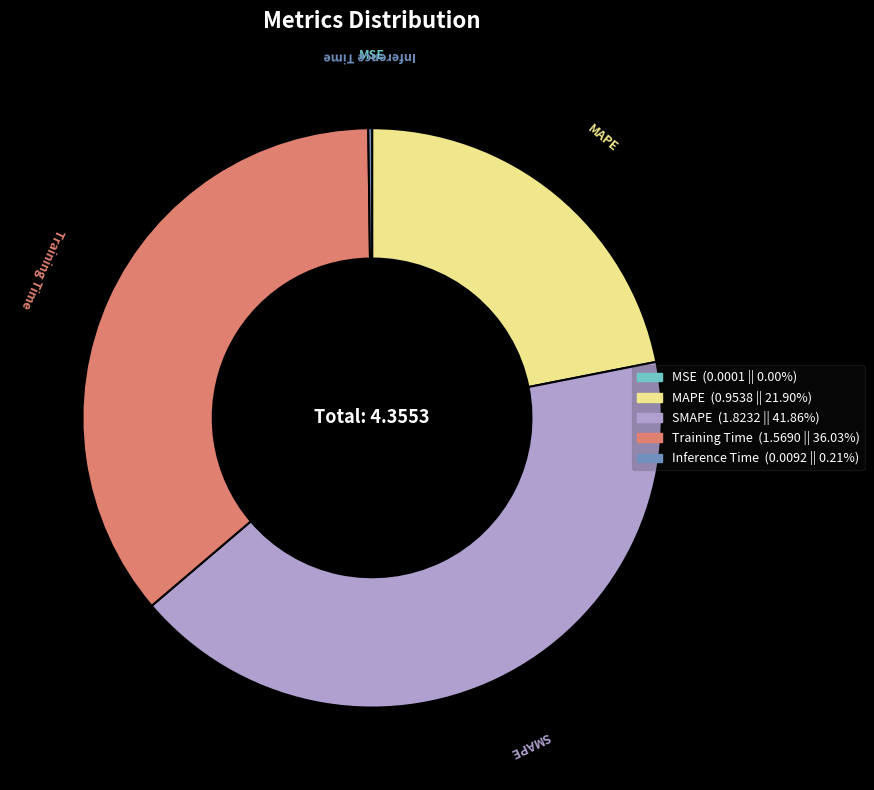

Do MAPE and Training Time together represent more than half of the pie?

Yes